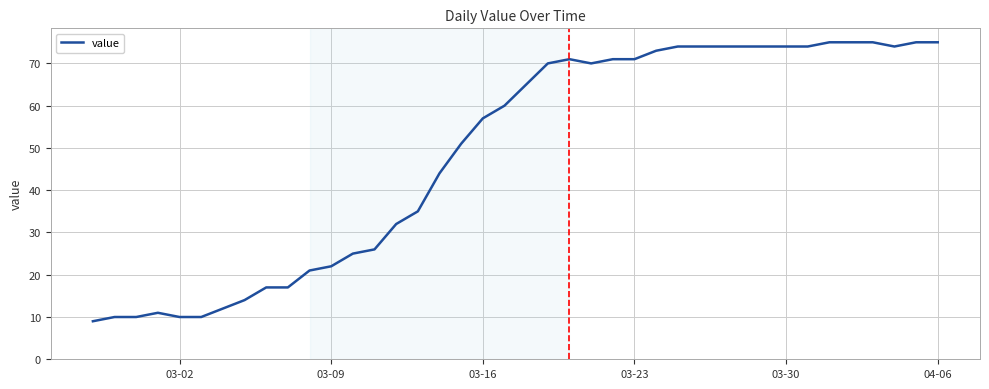

What is the greatest value displayed?

75